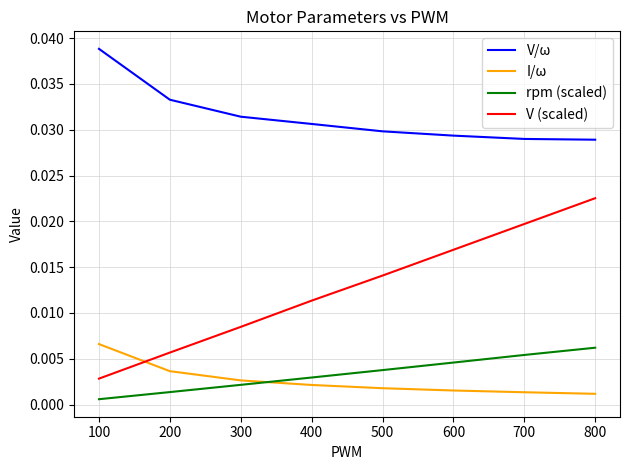

Does the chart have visible grid lines?

Yes